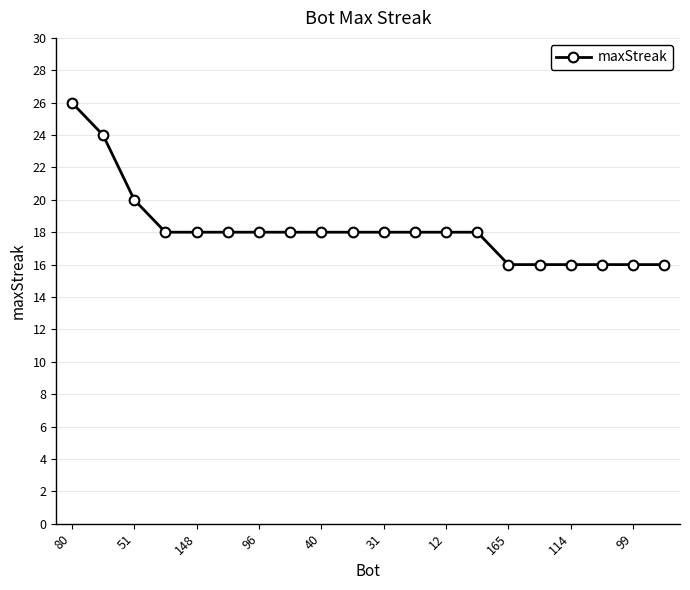

How many lines are shown in the chart?

1